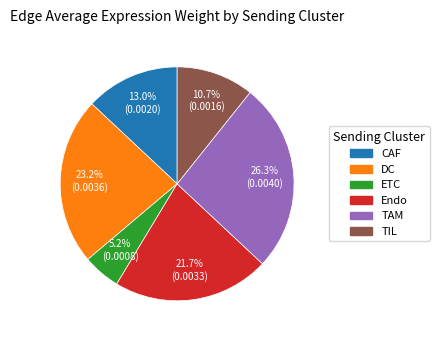

Which category has the biggest portion of the pie?

TAM